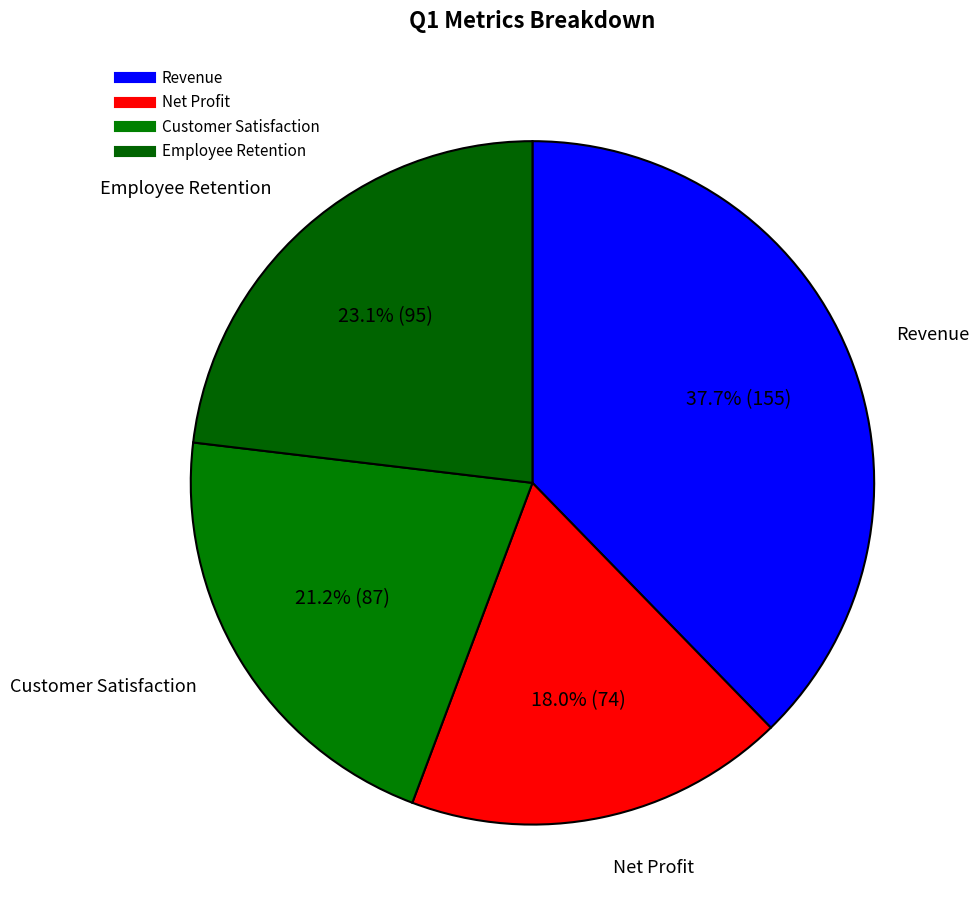

Which category has the smallest portion of the pie?

Net Profit